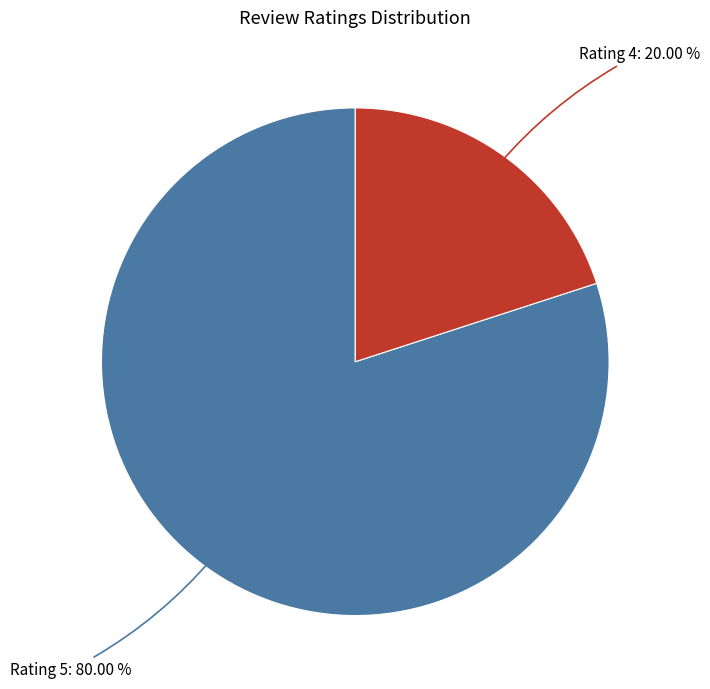

Does any single category account for the majority?

Yes